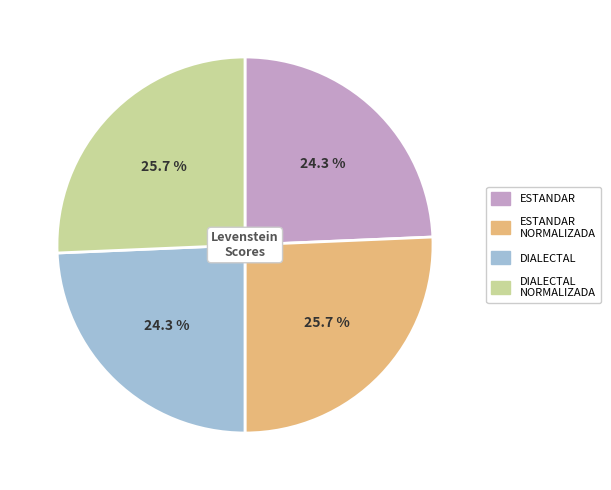

Is there a majority slice in this chart?

No